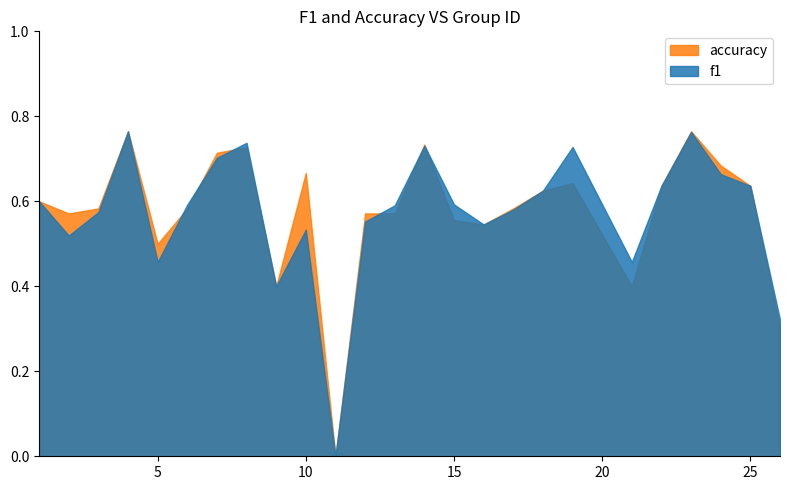

True or false: accuracy and f1 cross at least once.

True